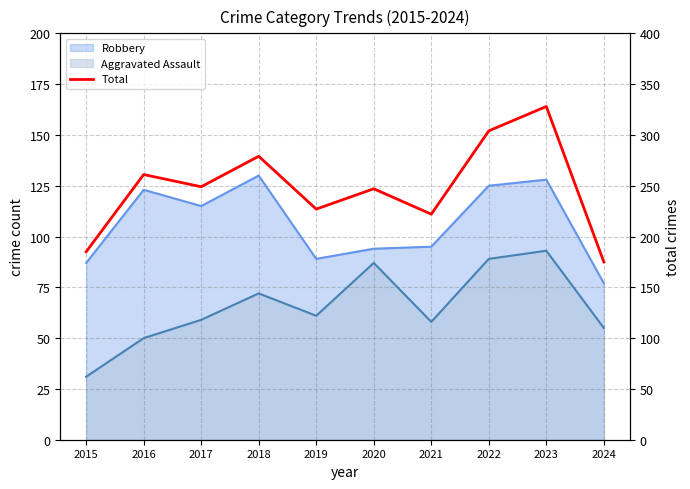

What is the maximum value shown in the chart?

328